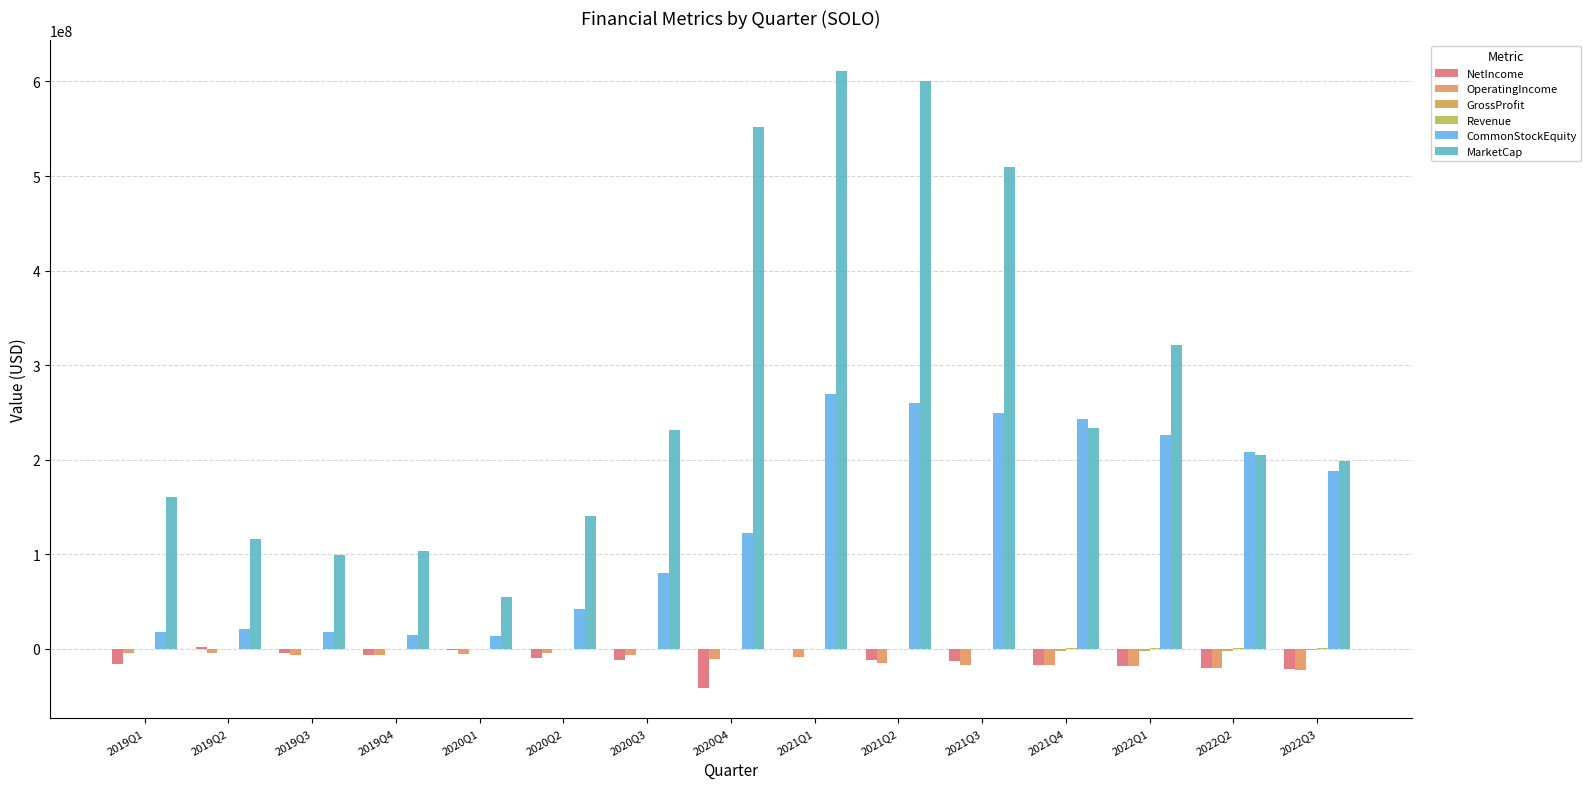

What is the maximum value shown in the chart?

610821855.8